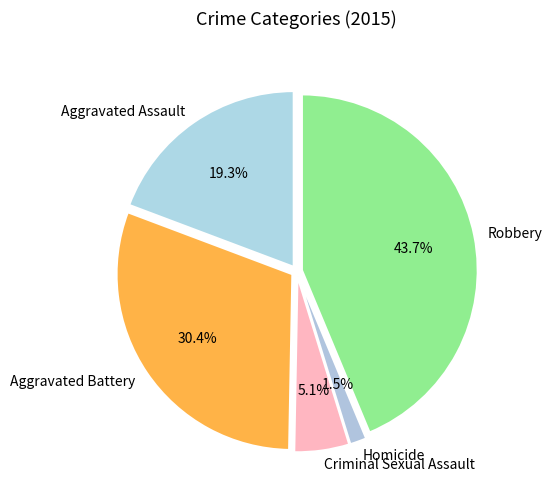

Approximately how many times larger is the value at Aggravated Battery compared to Criminal Sexual Assault?

6.0